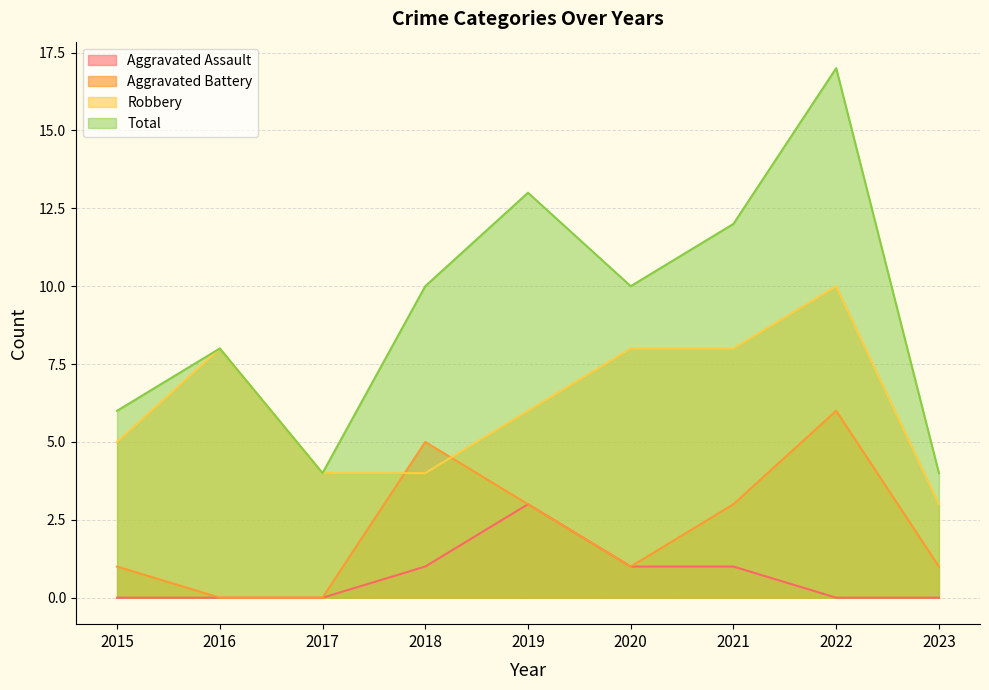

How many categories are shown in the chart?

9